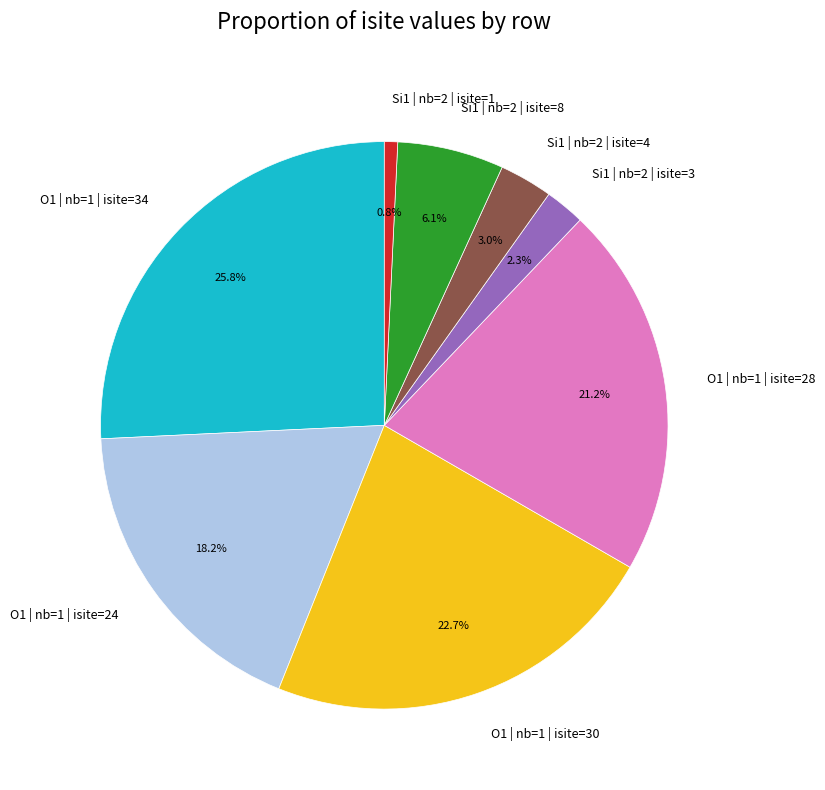

How much of the chart is everything except O1 | nb=1 | isite=34?

74.2%